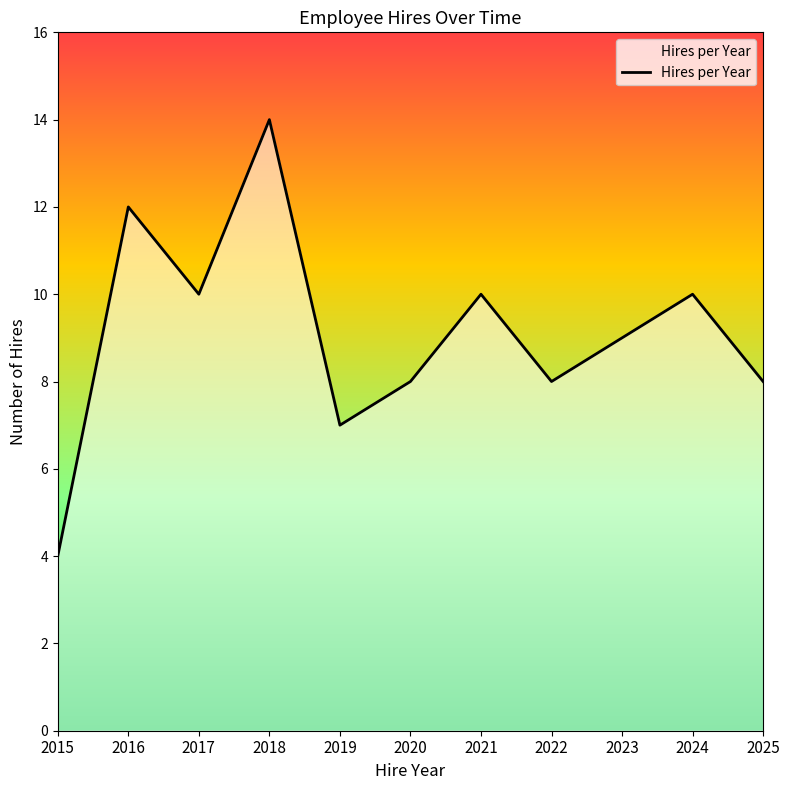

How many lines are shown in the chart?

1